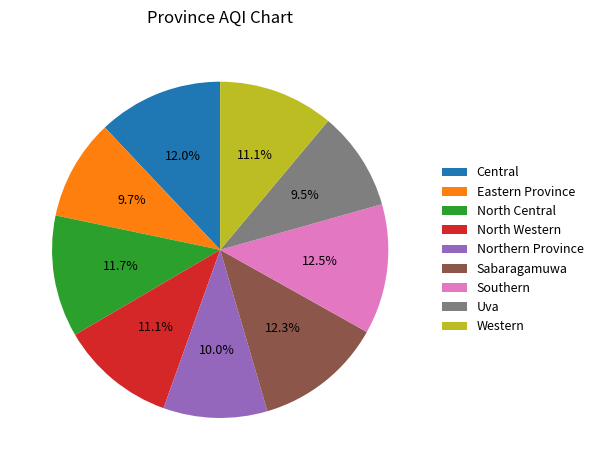

True or false: Eastern Province accounts for 24% of the total.

False